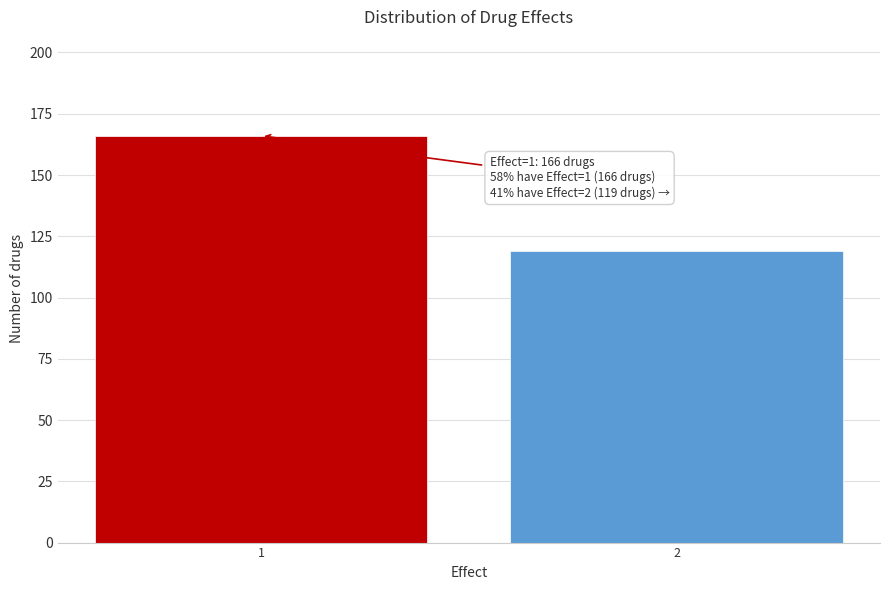

Reading left to right, extract all data points from this chart.

166	119